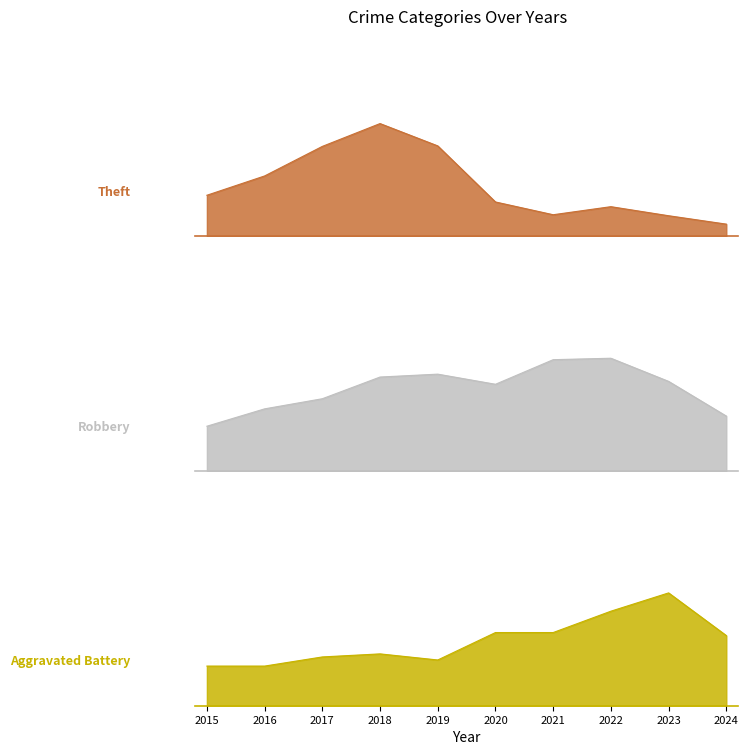

Which category has the lowest value across all series?

2015